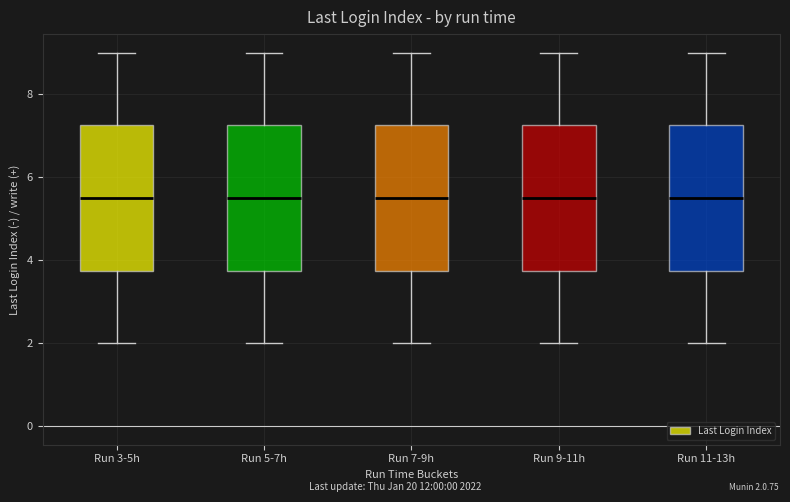

Where does the upper whisker of the box for Run 7-9h end on the y-axis? The values are not printed on the chart, so give them approximately, as read against the axis.

9.0